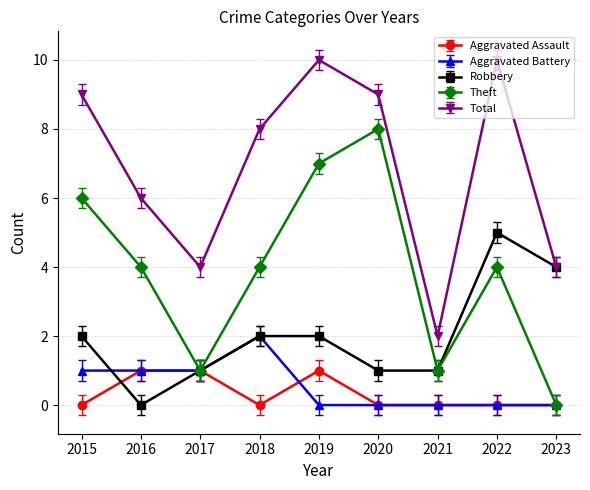

What is the highest value of the Aggravated Assault series?

1